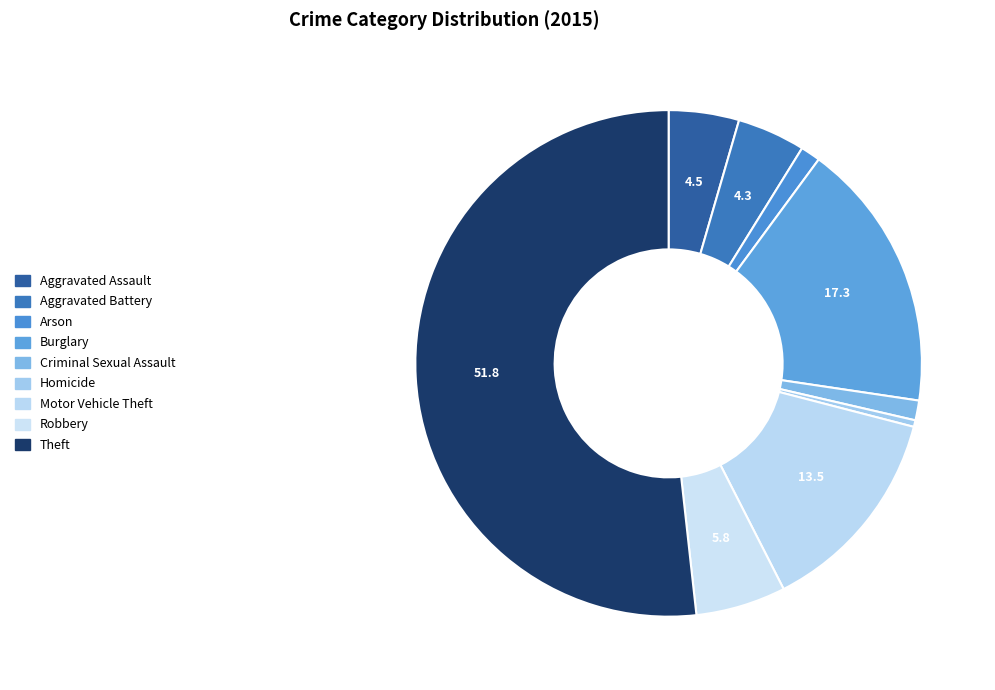

Count the number of slices in the pie.

9